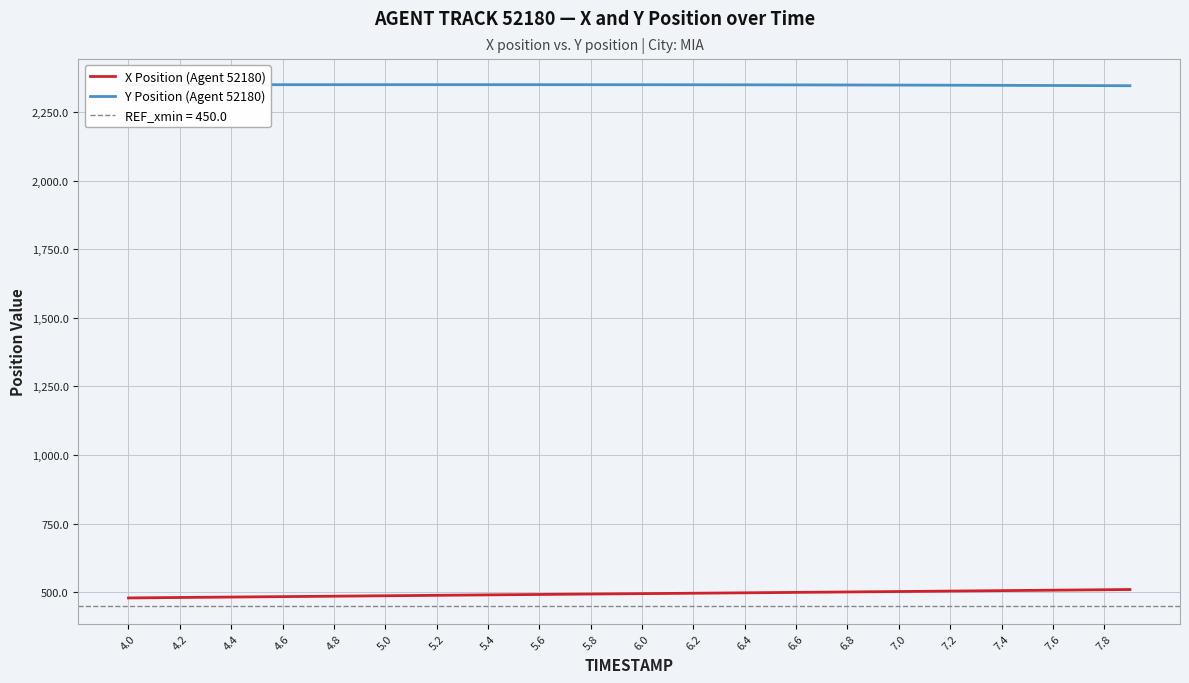

At which category does the chart reach its minimum across all series?

4.0